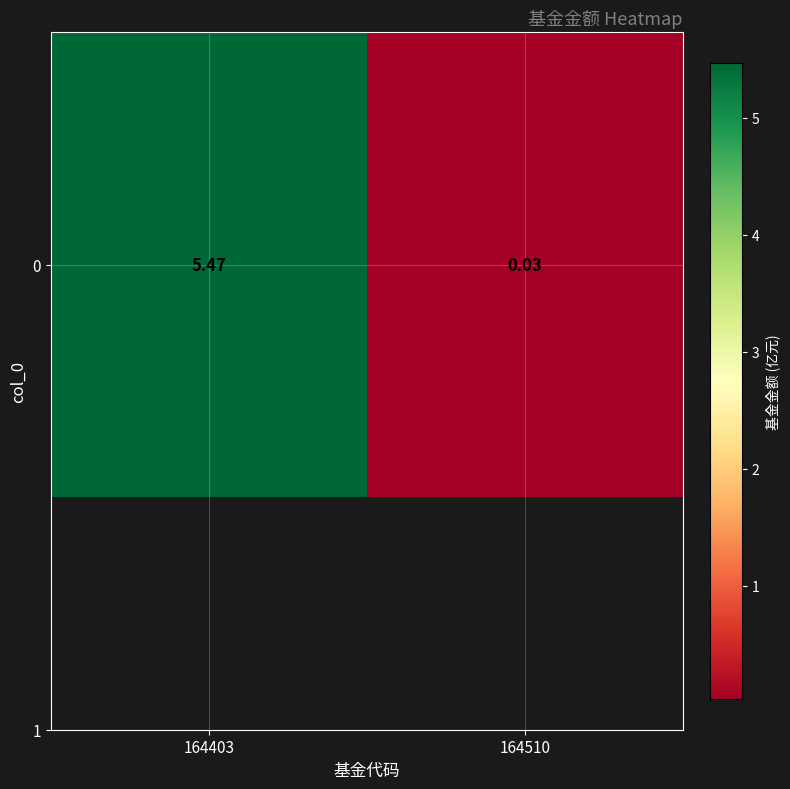

Reading left to right, what are all the values shown in this chart?

164403=5.5	164510=0.0